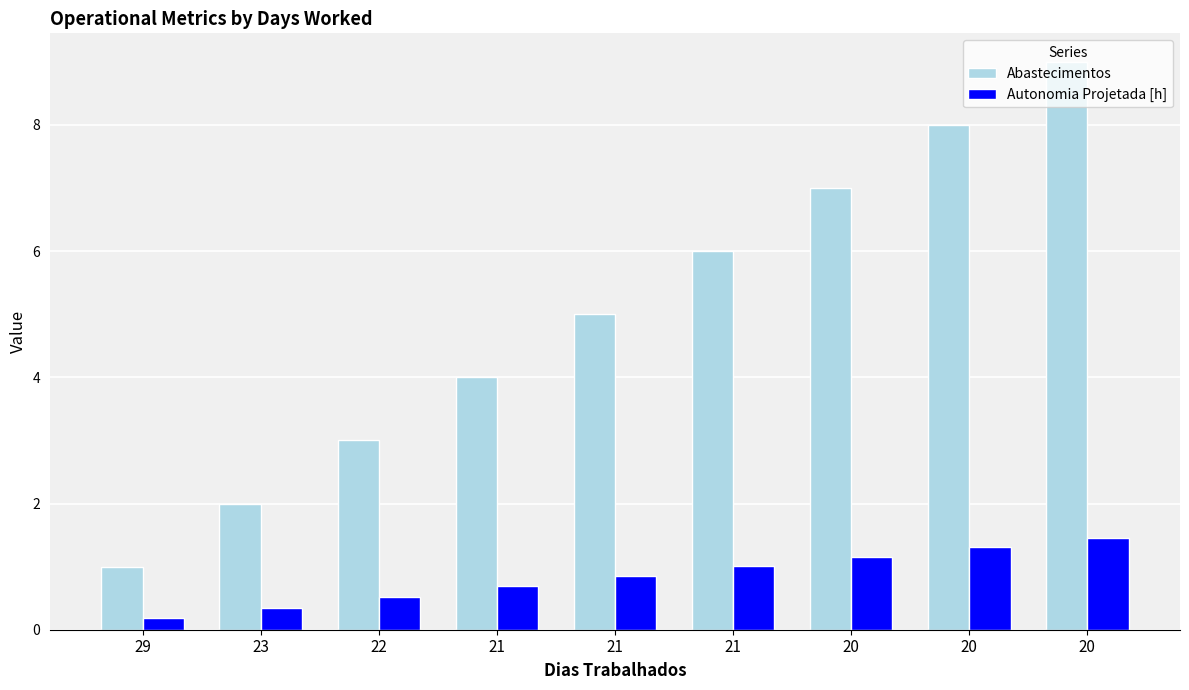

At which category is the sum across all series the highest?

20